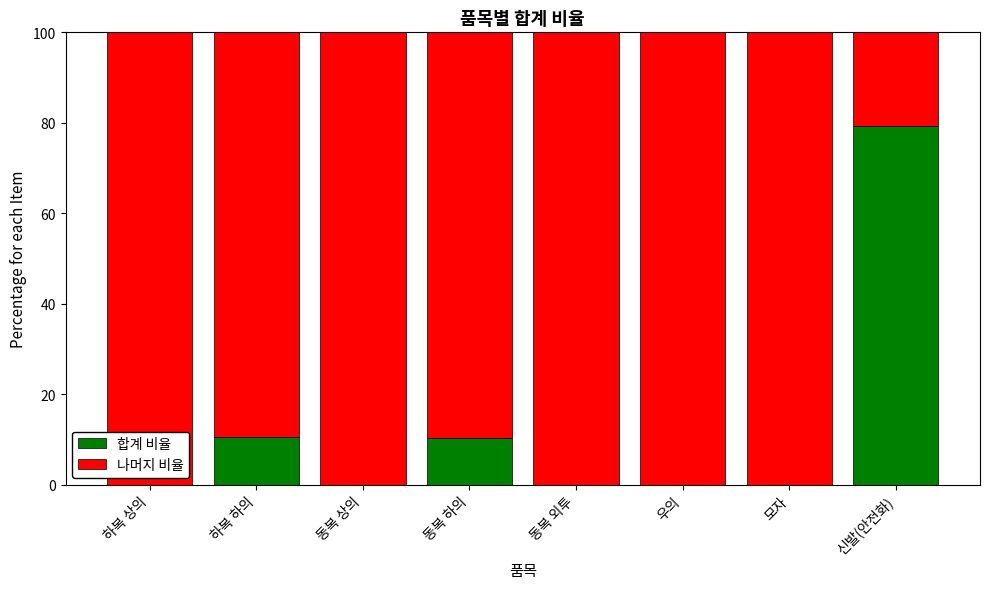

What is the total value across all series at 하복 상의?

100.0